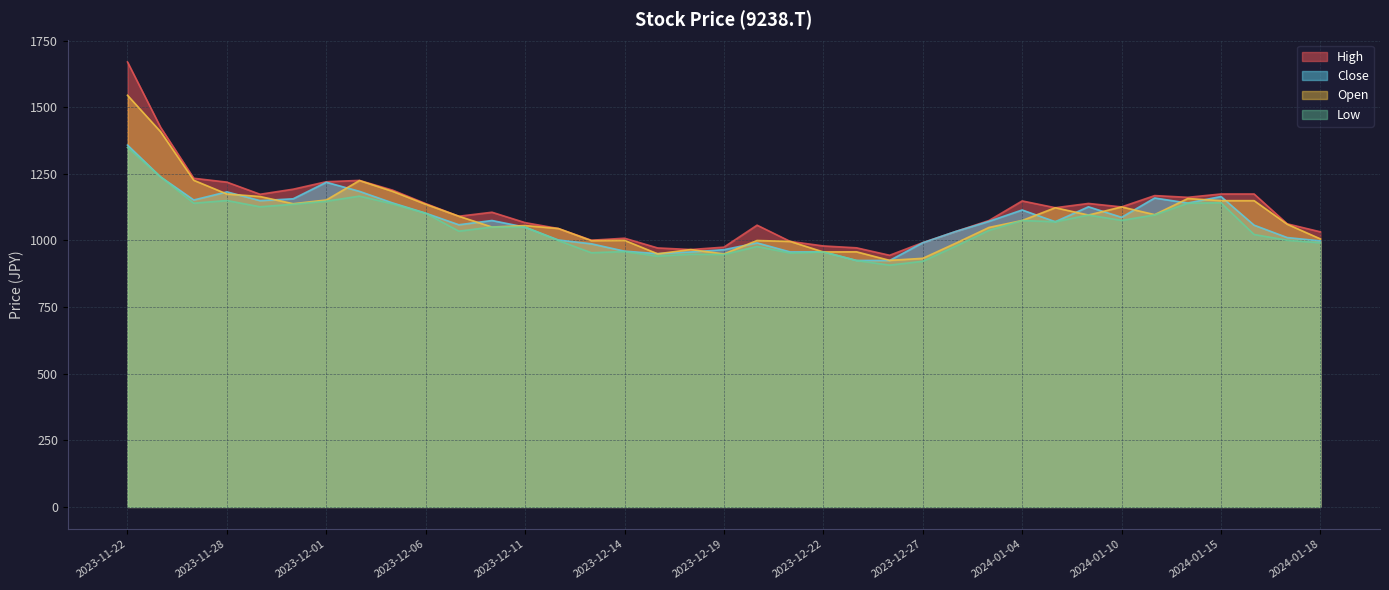

The High series shows 1126.0 at 2024-01-10. True or false?

True